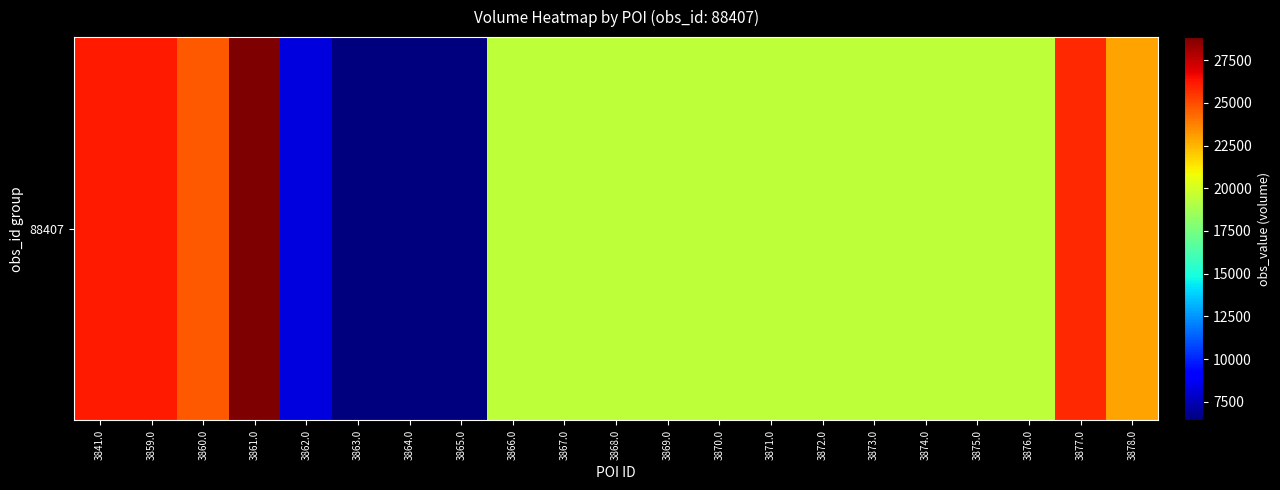

Reading right to left, list all the values displayed in this chart.

22946	25838	19418	19418	19418	19418	19418	19418	19418	19418	19418	19418	19418	6408	6408	6472	8267	28848	24714	26144	26144